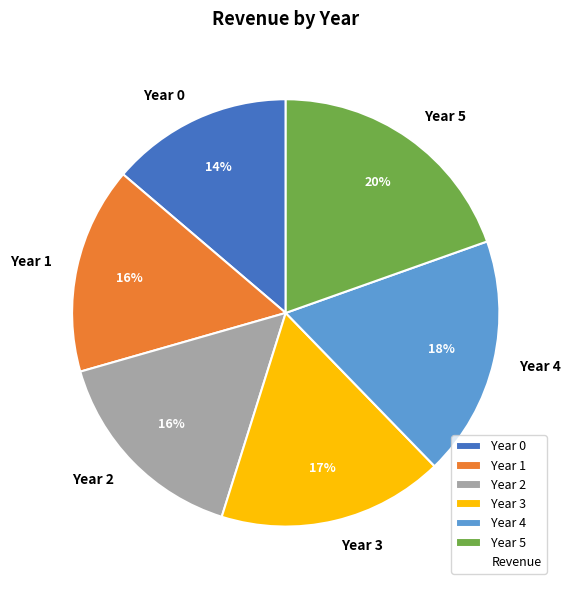

The Year 0 slice represents 14% of the pie. True or false?

True